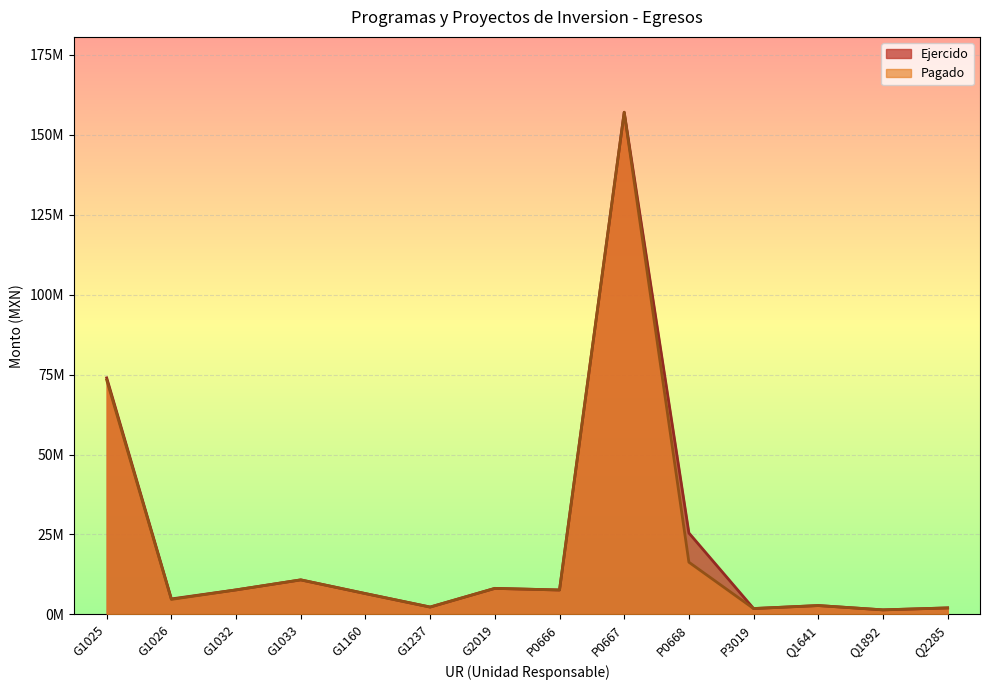

True or false: Ejercido has a value of 25479101.9 at P0668.

True